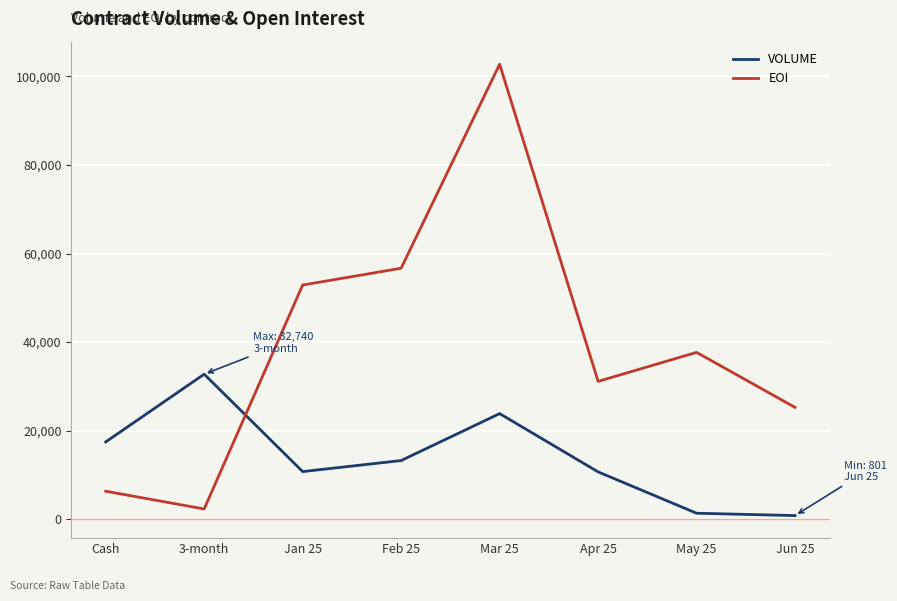

Is it true that EOI equals 25235 at Jun 25?

True